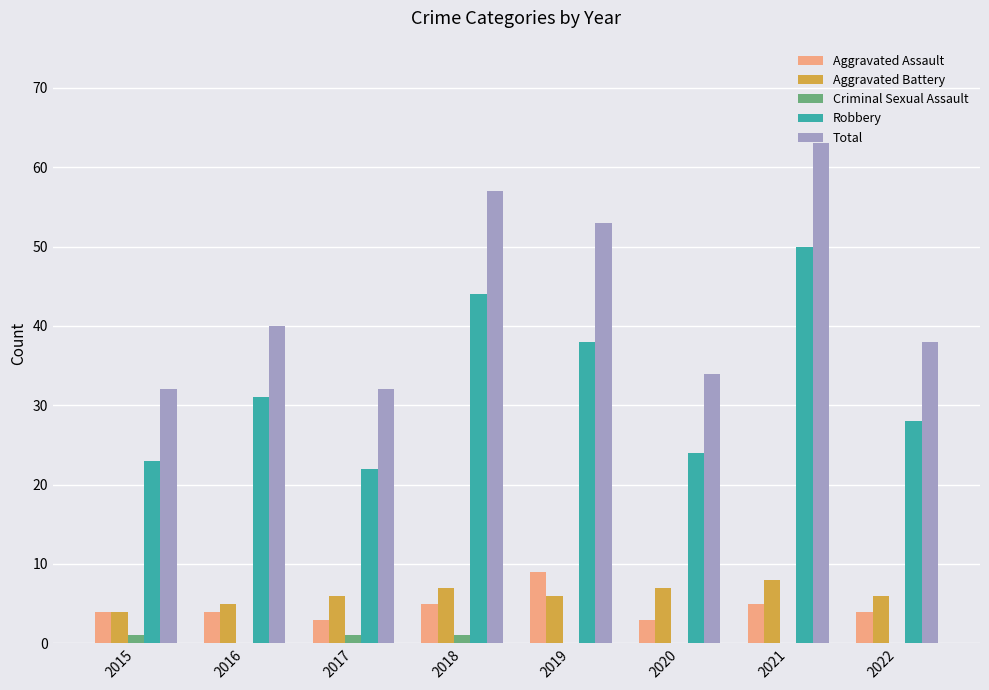

What is the maximum value shown in the chart?

63